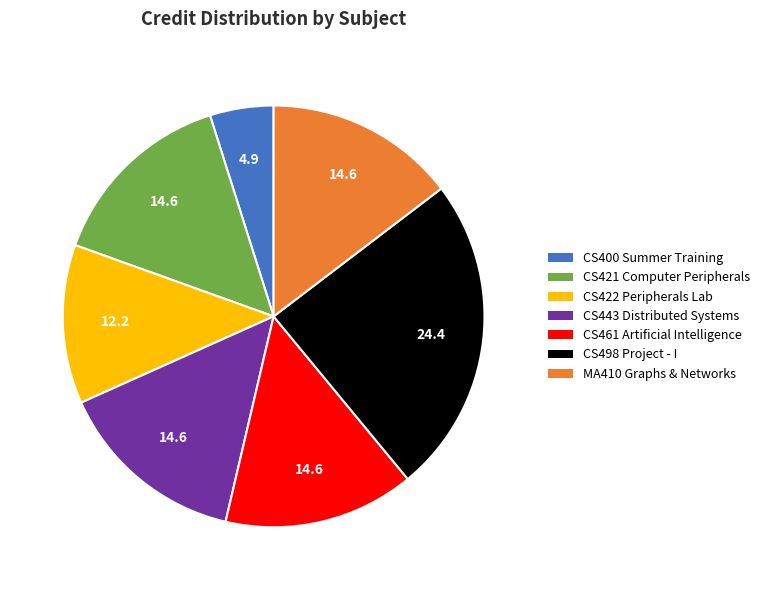

Does CS422 Peripherals Lab account for over 50% of the chart?

No